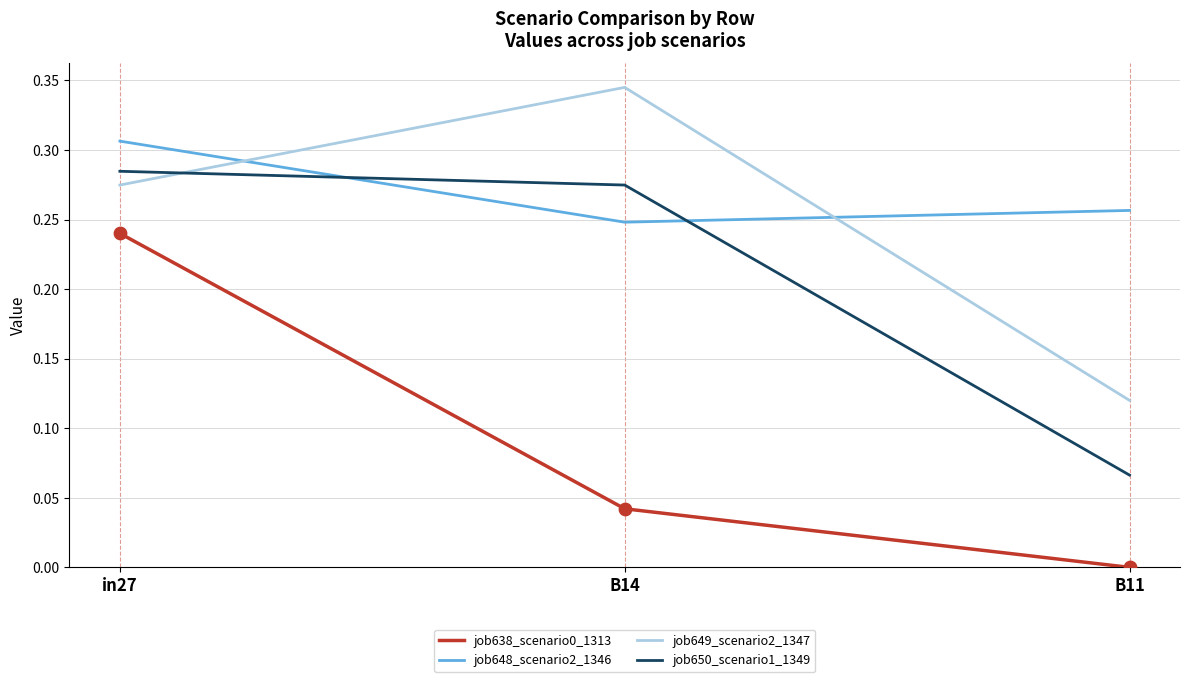

List the labels in order of job649_scenario2_1347 value, largest first.

B14, in27, B11